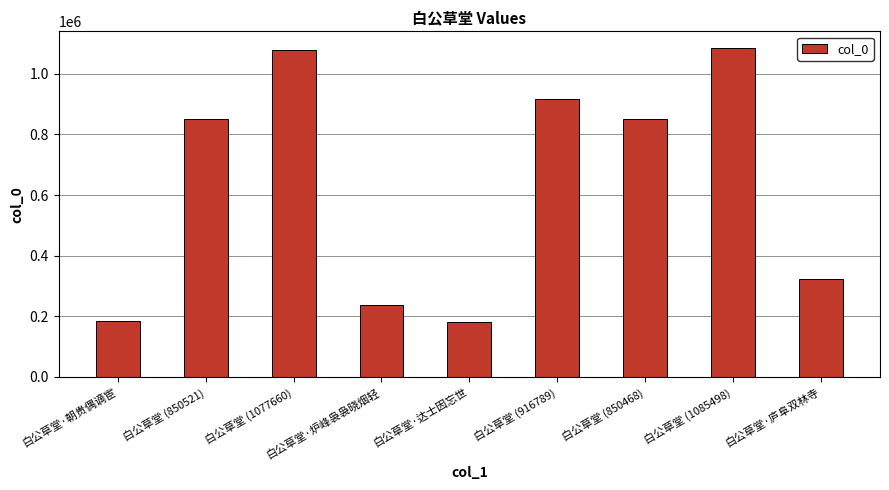

Count the number of data series in this chart.

1